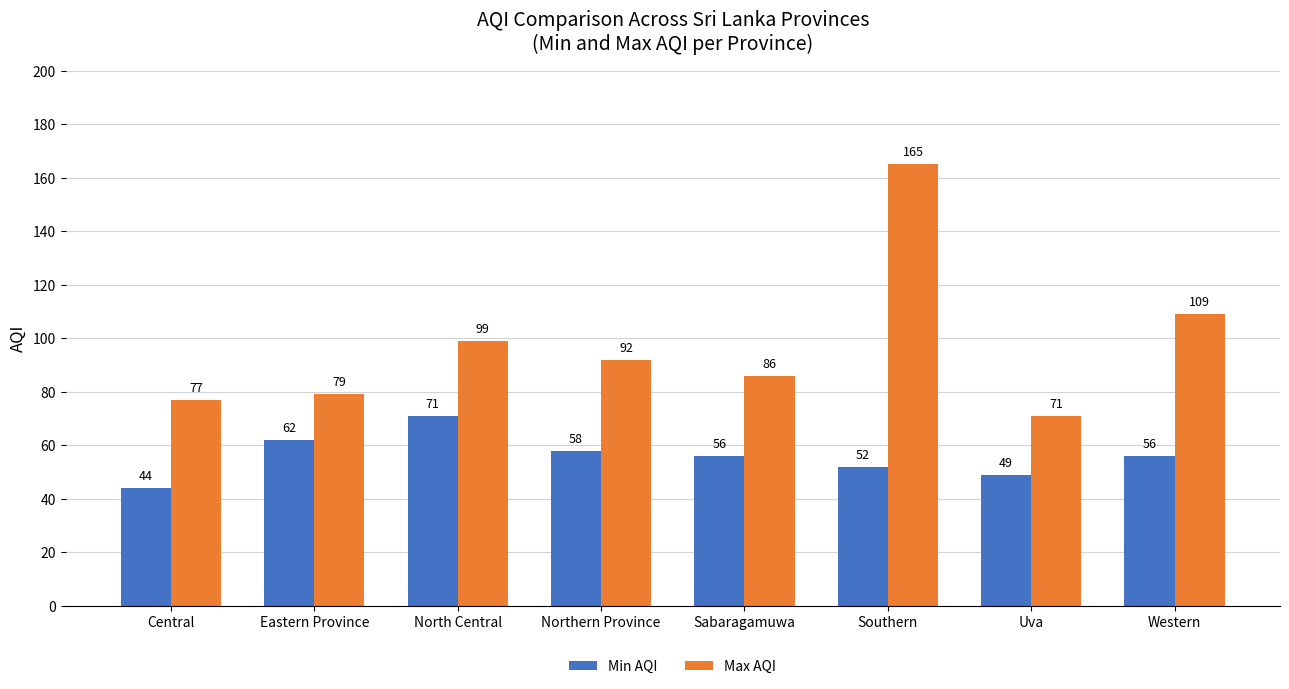

What is the value of the Max AQI bar at the 1st from the left?

77